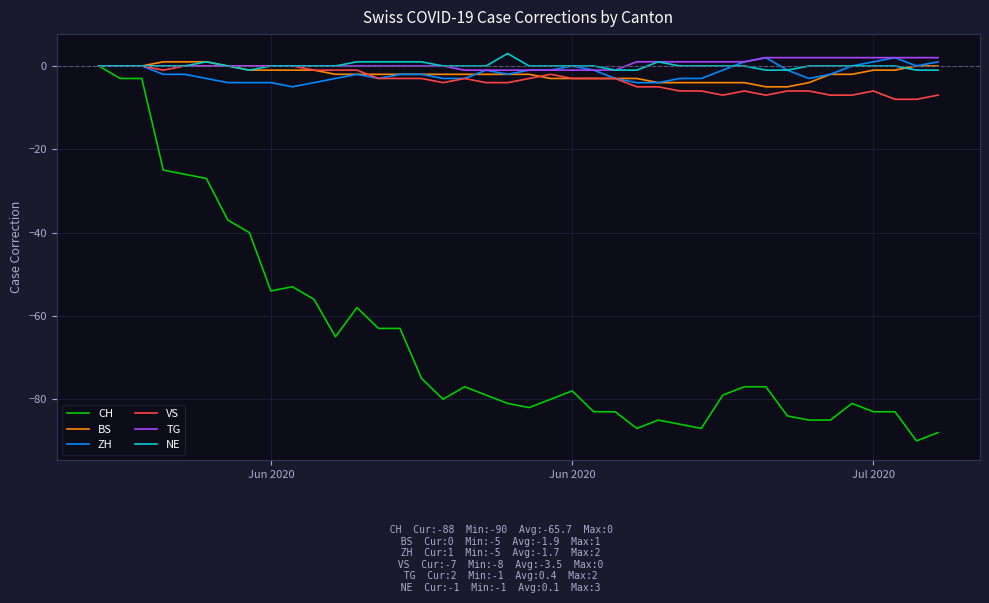

True or false: NE has more than 2 points higher than both neighbors.

True